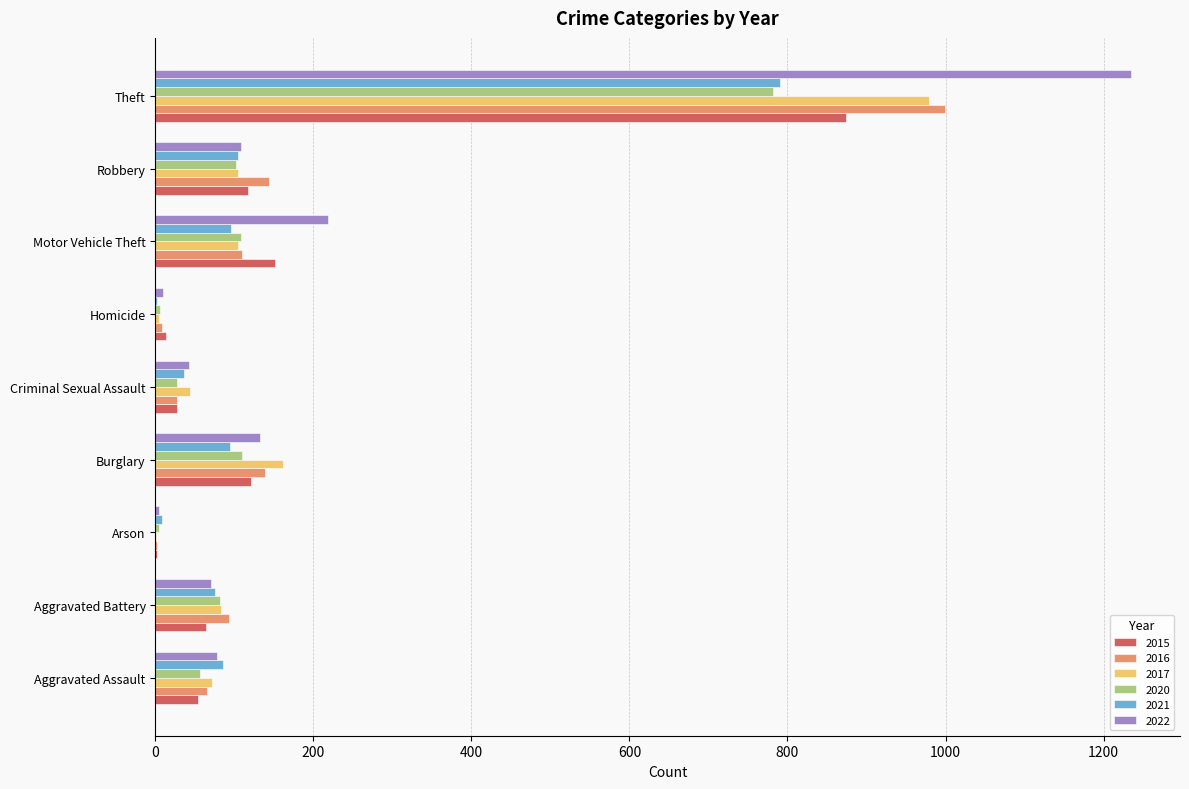

True or false: 2022 has a value of 1235 at Theft.

True